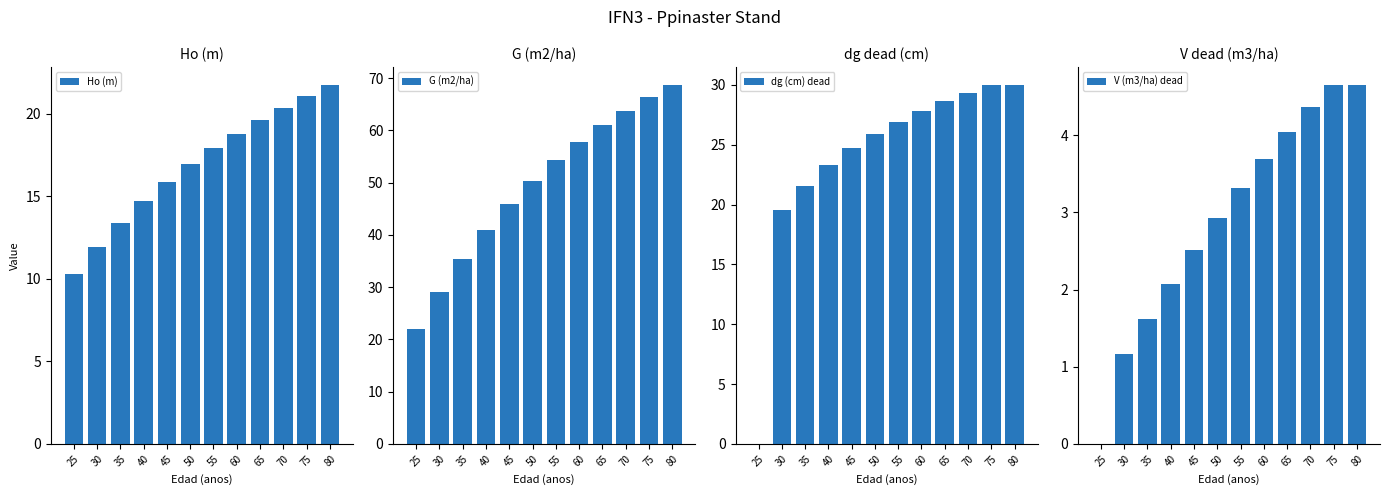

What is the average value of the Ho (m) series?

16.9